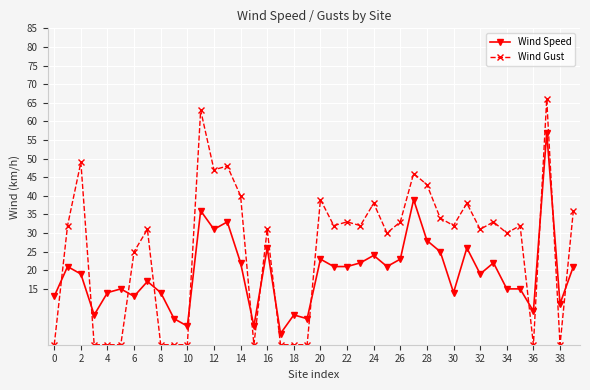

Reading left to right, what are all the values shown in this chart?

Wind Speed: 13	21	19	8	14	15	13	17	14	7	5	36	31	33	22	5	26	3	8	7	23	21	21	22	24	21	23	39	28	25	14	26	19	22	15	15	9	57	11	21
Wind Gust: 0	32	49	0	0	0	25	31	0	0	0	63	47	48	40	0	31	0	0	0	39	32	33	32	38	30	33	46	43	34	32	38	31	33	30	32	0	66	0	36